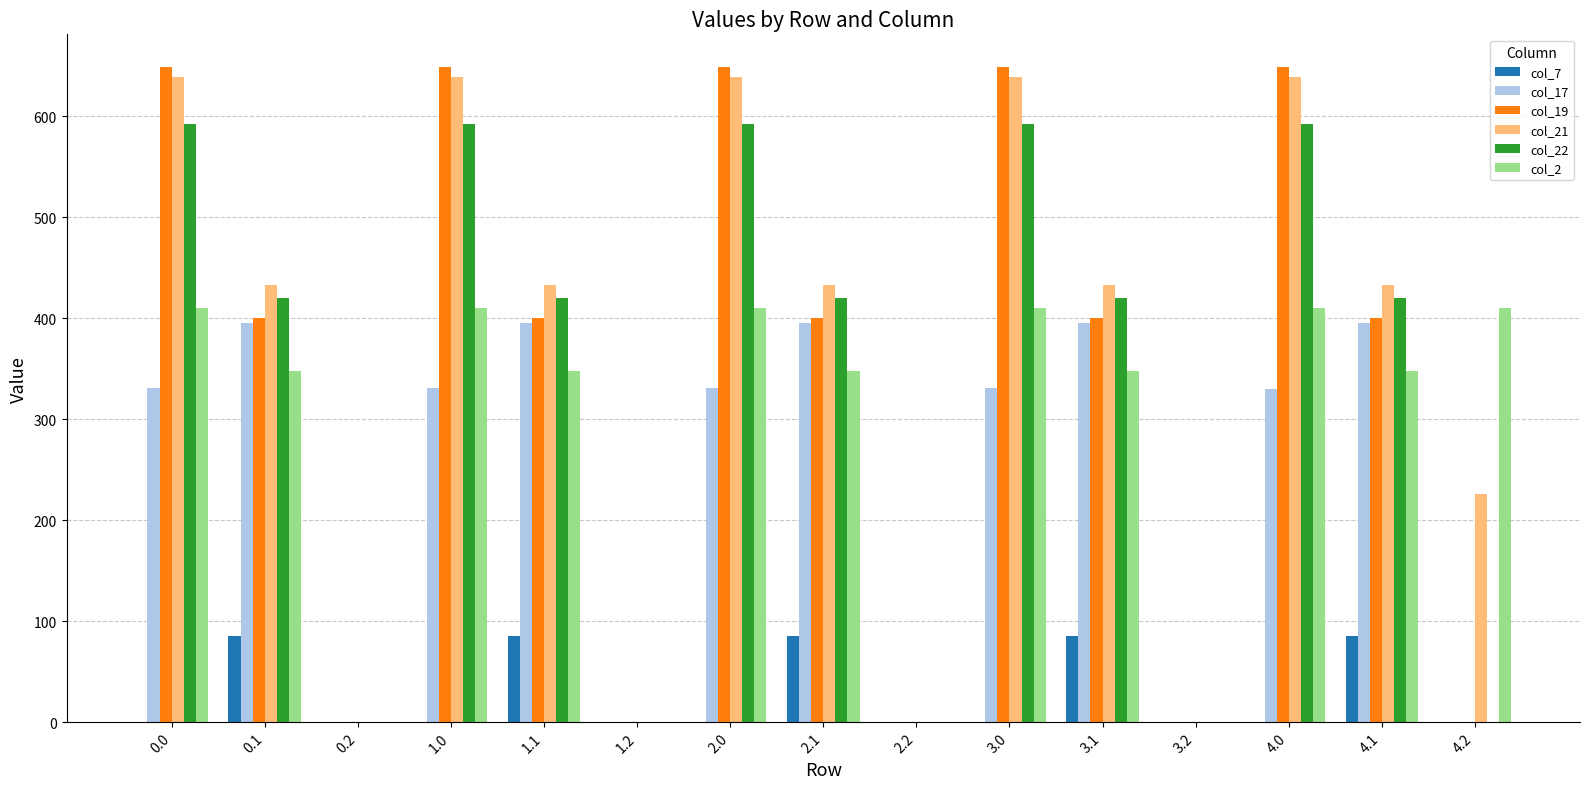

What is the greatest value displayed?

648.6